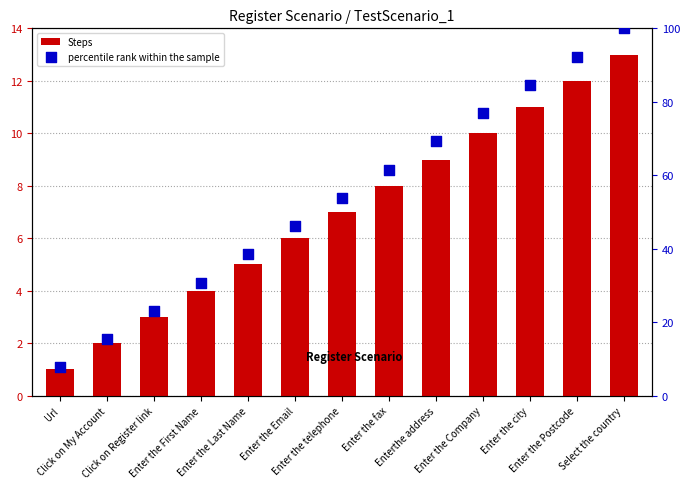

At which category is the sum across all series the highest?

Select the country